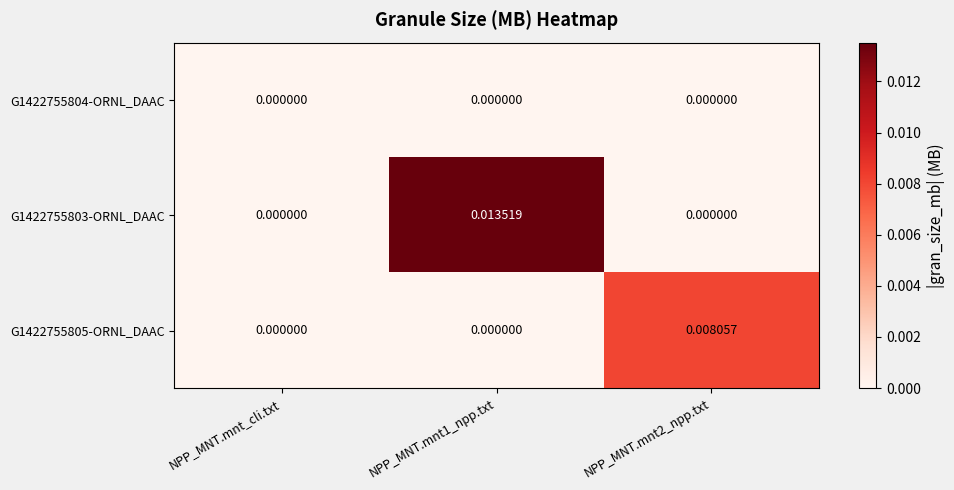

List the series in order of their peak value, highest first.

G1422755803-ORNL_DAAC, G1422755805-ORNL_DAAC, G1422755804-ORNL_DAAC